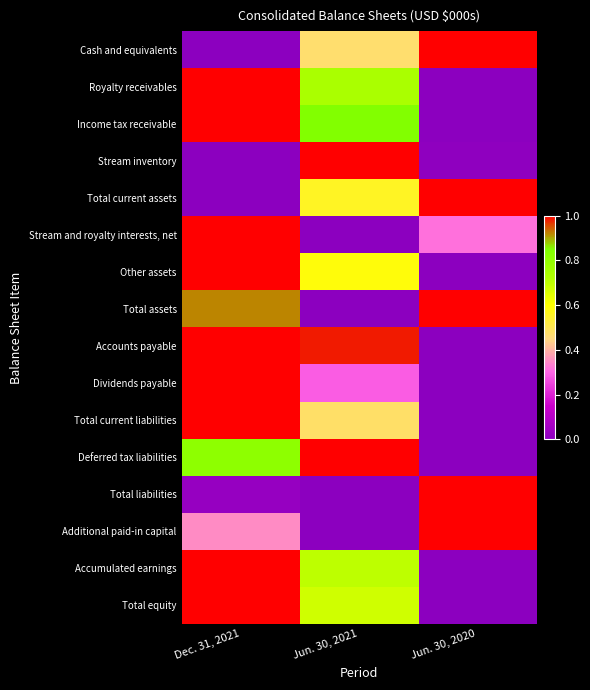

Reading right to left, list all the values displayed in this chart.

Cash and equivalents: Jun. 30, 2020=1.0	Jun. 30, 2021=0.5	Dec. 31, 2021=0.0
Royalty receivables: Jun. 30, 2020=0.0	Jun. 30, 2021=0.7	Dec. 31, 2021=1.0
Income tax receivable: Jun. 30, 2020=0.0	Jun. 30, 2021=0.8	Dec. 31, 2021=1.0
Stream inventory: Jun. 30, 2020=0.0	Jun. 30, 2021=1.0	Dec. 31, 2021=0.0
Total current assets: Jun. 30, 2020=1.0	Jun. 30, 2021=0.6	Dec. 31, 2021=0.0
Stream and royalty interests, net: Jun. 30, 2020=0.3	Jun. 30, 2021=0.0	Dec. 31, 2021=1.0
Other assets: Jun. 30, 2020=0.0	Jun. 30, 2021=0.6	Dec. 31, 2021=1.0
Total assets: Jun. 30, 2020=1.0	Jun. 30, 2021=0.0	Dec. 31, 2021=0.9
Accounts payable: Jun. 30, 2020=0.0	Jun. 30, 2021=1.0	Dec. 31, 2021=1.0
Dividends payable: Jun. 30, 2020=0.0	Jun. 30, 2021=0.3	Dec. 31, 2021=1.0
Total current liabilities: Jun. 30, 2020=0.0	Jun. 30, 2021=0.5	Dec. 31, 2021=1.0
Deferred tax liabilities: Jun. 30, 2020=0.0	Jun. 30, 2021=1.0	Dec. 31, 2021=0.8
Total liabilities: Jun. 30, 2020=1.0	Jun. 30, 2021=0.0	Dec. 31, 2021=0.0
Additional paid-in capital: Jun. 30, 2020=1.0	Jun. 30, 2021=0.0	Dec. 31, 2021=0.3
Accumulated earnings: Jun. 30, 2020=0.0	Jun. 30, 2021=0.7	Dec. 31, 2021=1.0
Total equity: Jun. 30, 2020=0.0	Jun. 30, 2021=0.7	Dec. 31, 2021=1.0